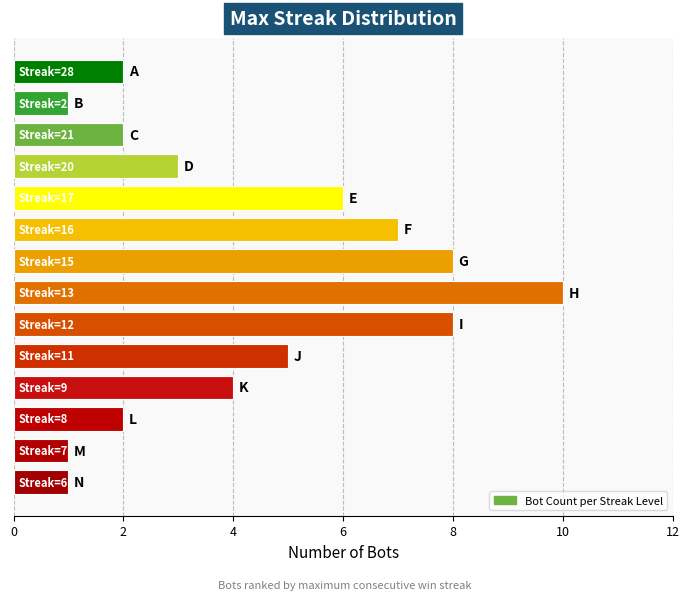

What is the maximum value shown in the chart?

10